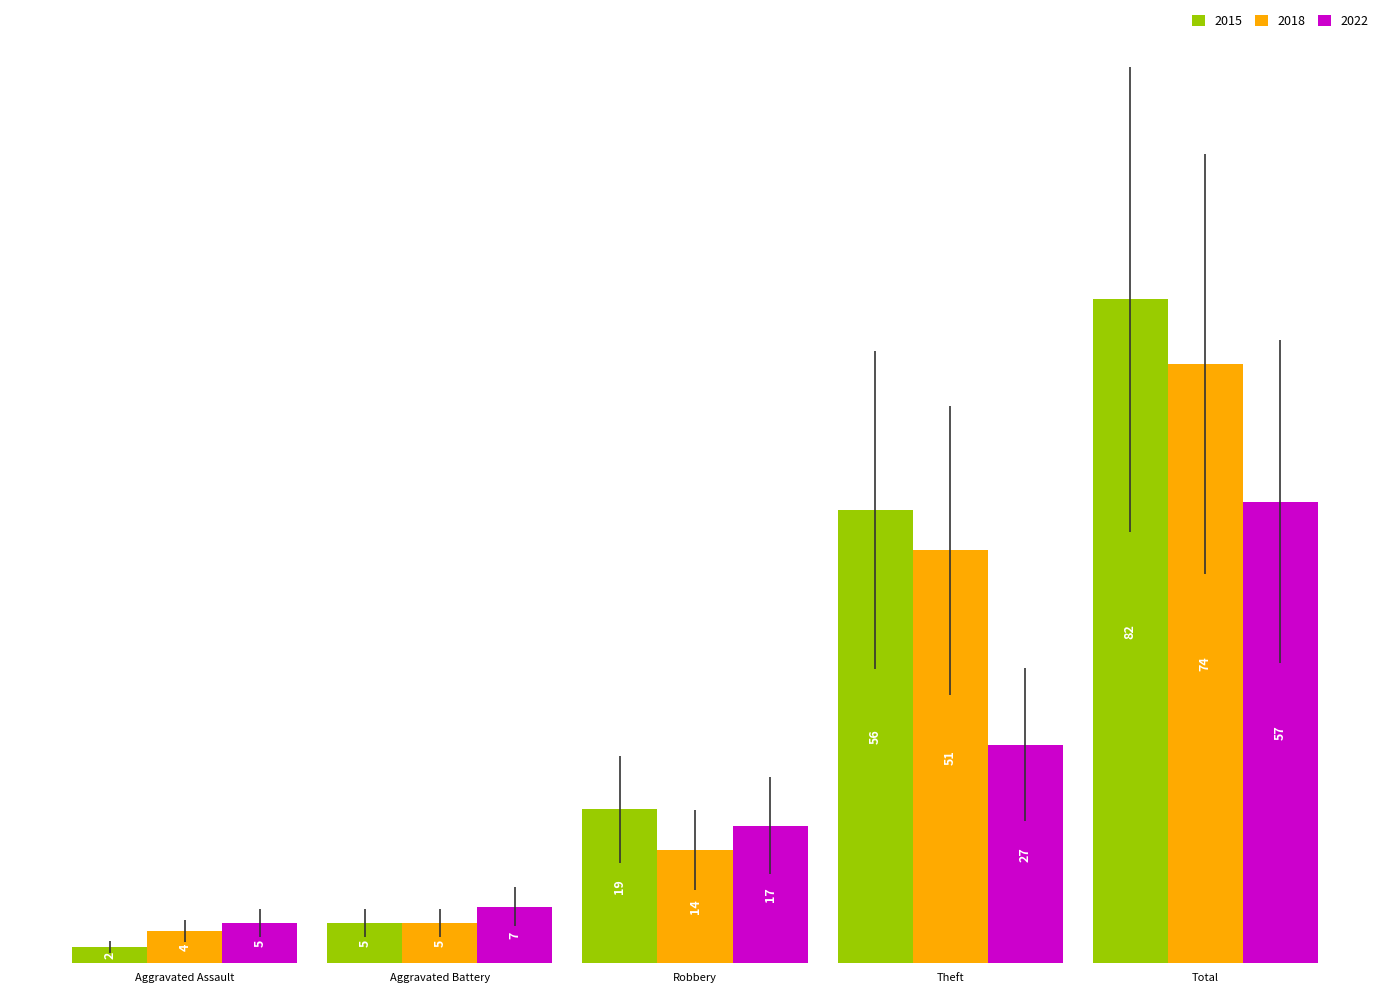

At how many categories does at least one series exceed 45?

2